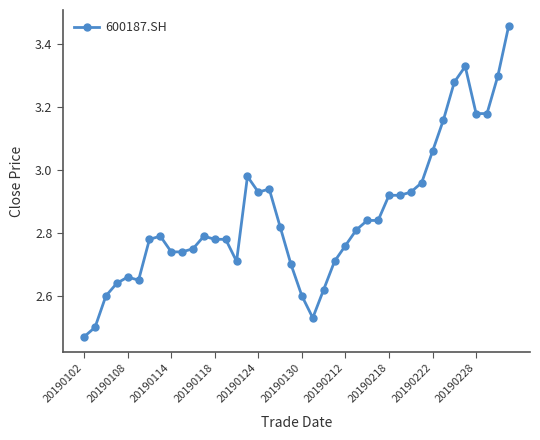

What is the difference between the maximum and second lowest values?

1.0